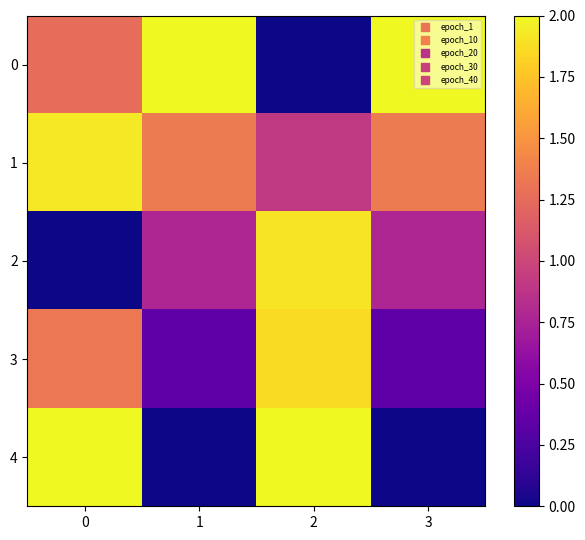

Rank the series at 3 from lowest to highest value.

4, 3, 2, 1, 0